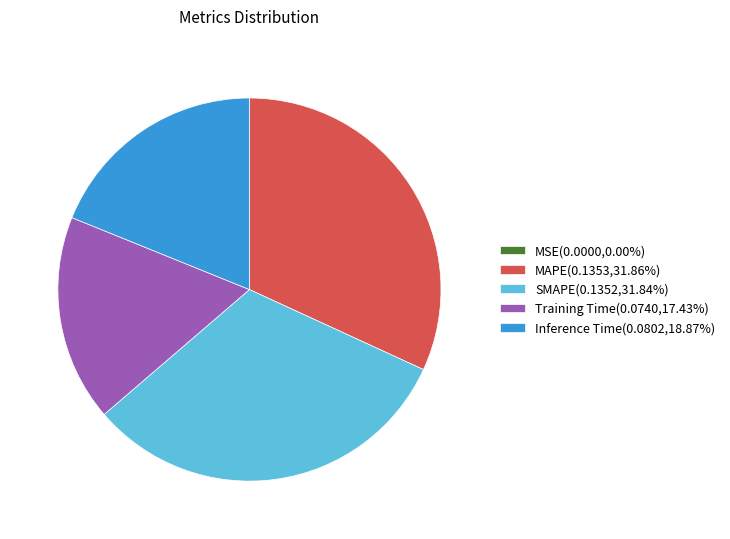

Does Inference Time(0.0802,18.87%) represent more than half of the total?

No